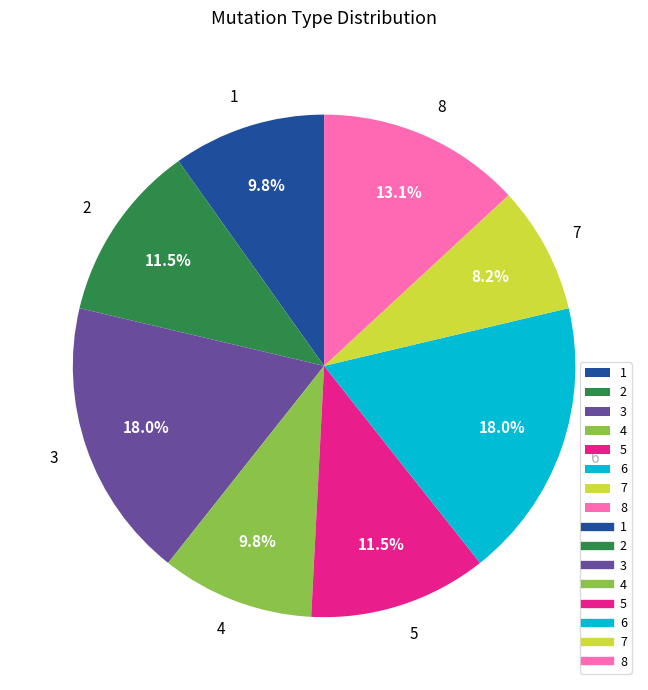

What percentage do 7 and 6 together represent?

26.2%